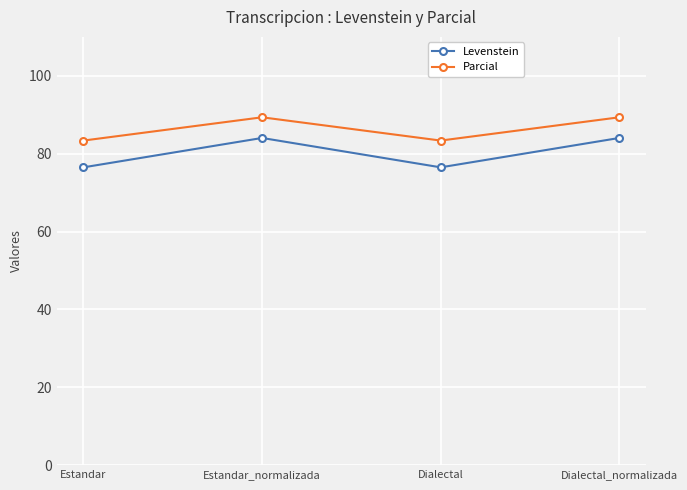

Rank the series by their average value, from highest to lowest.

Parcial, Levenstein